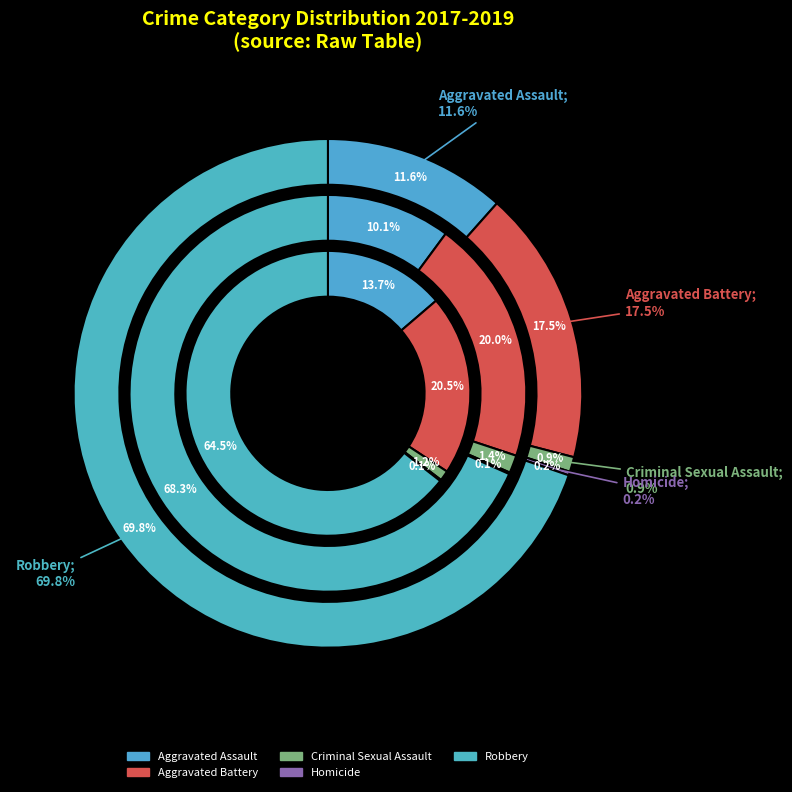

Does Homicide represent more than half of the total?

No